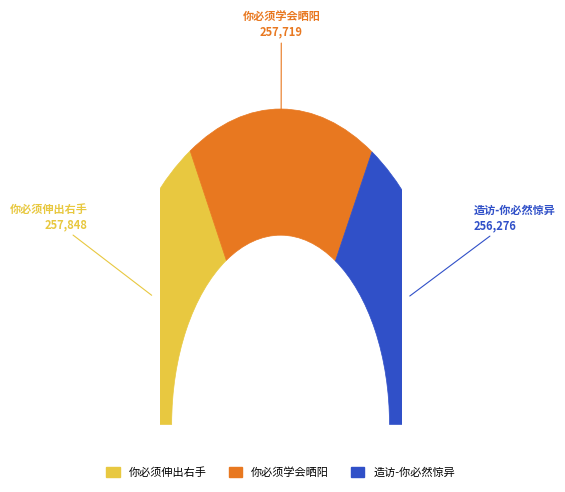

Is it true that 你必须学会晒阳 is 44% of the pie?

False